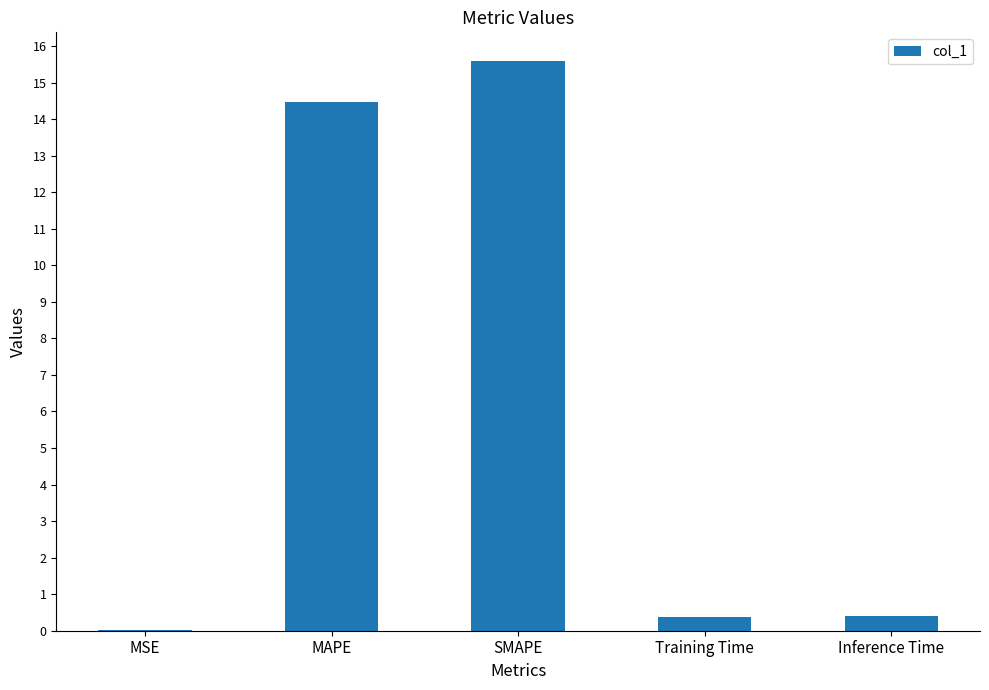

The chart shows a value of 0.4 at Training Time. True or false?

True